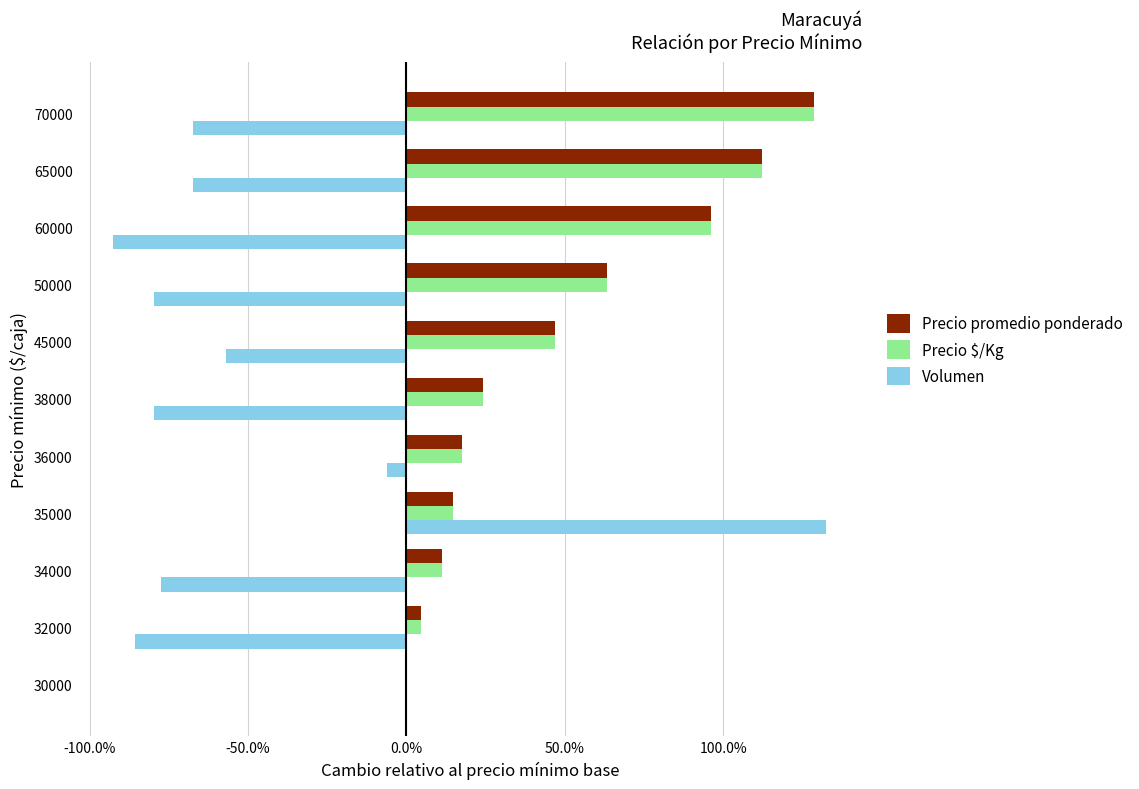

What are all the series names shown in the legend?

Precio promedio ponderado, Precio $/Kg, Volumen